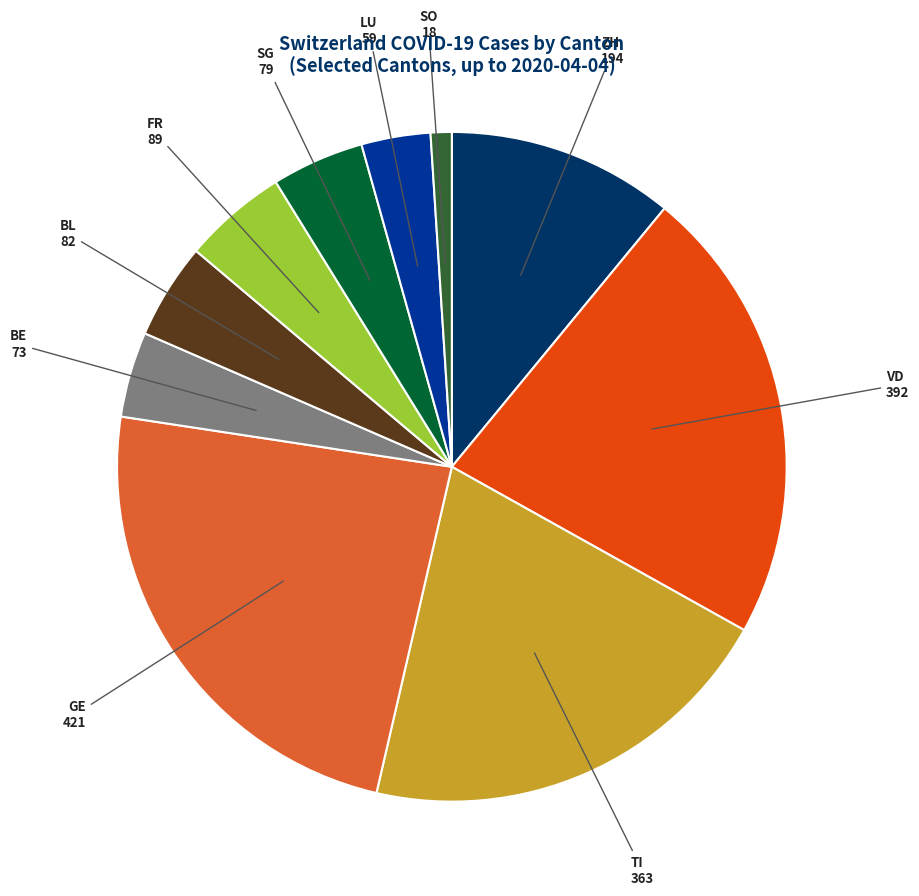

Combined, do LU and BL account for over 50%?

No